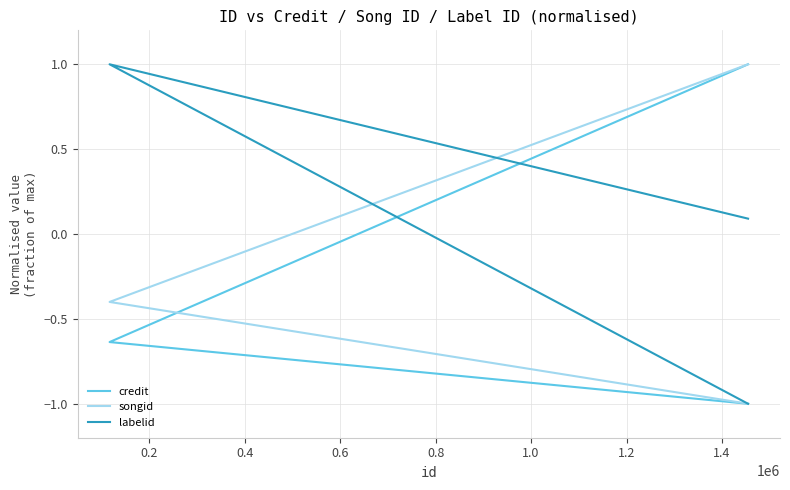

What is the value of the credit point at the 2nd from the left?

-0.6